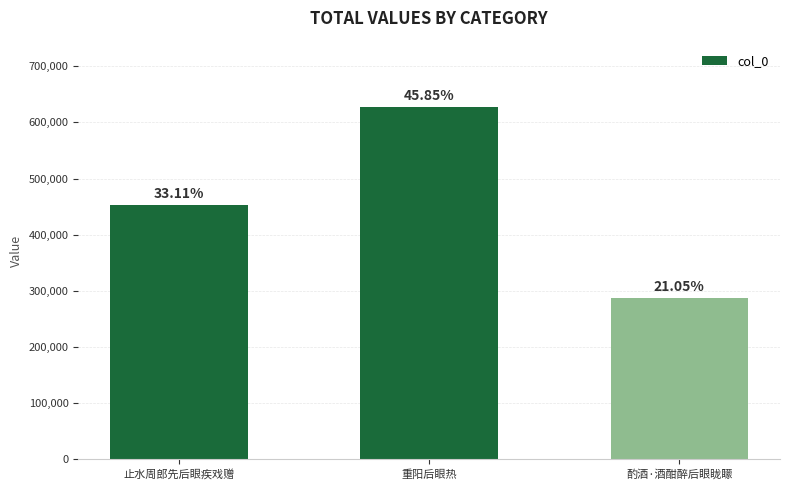

Are the bars grouped side by side (vs. stacked)?

No